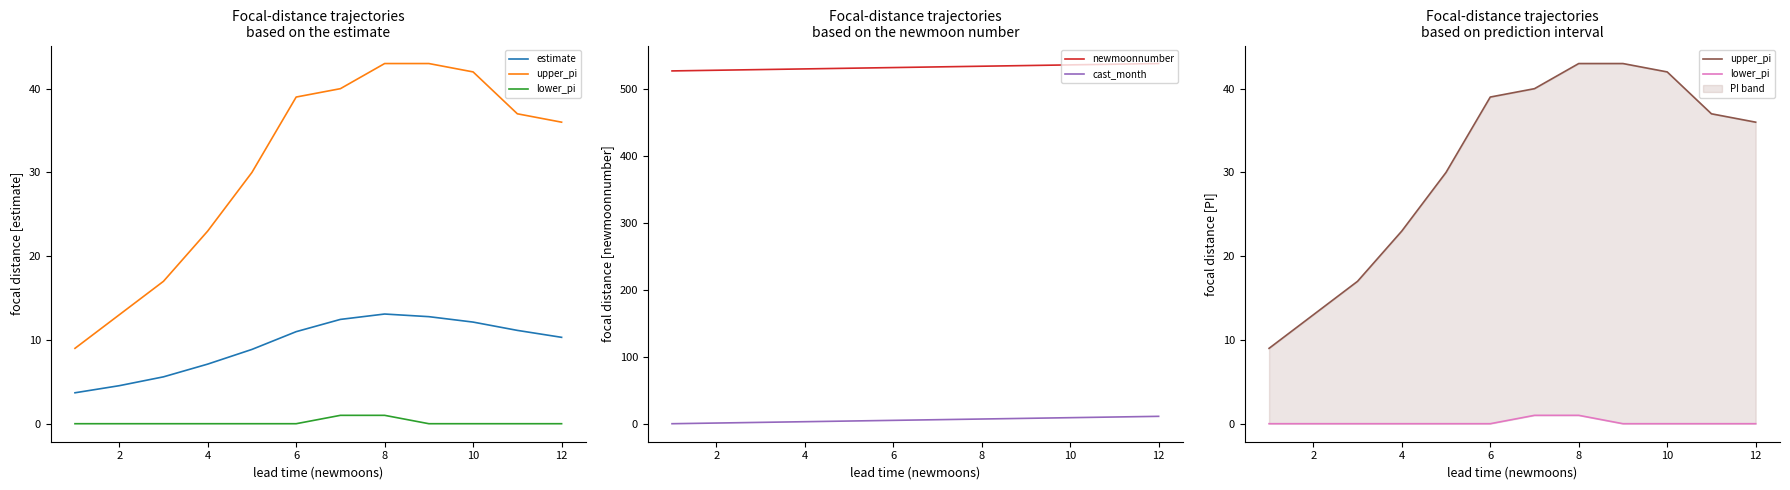

True or false: lower_pi and newmoonnumber intersect in this chart.

False